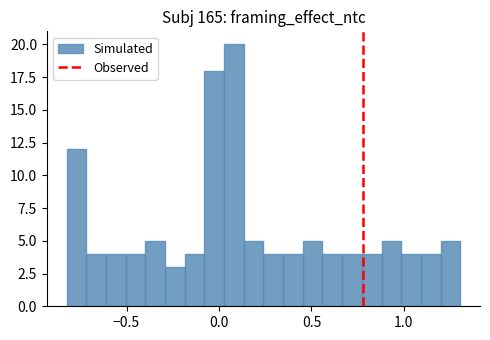

Around what value on the x-axis is the tallest bar? Give the approximate position of its centre, as read against the axis.

0.10